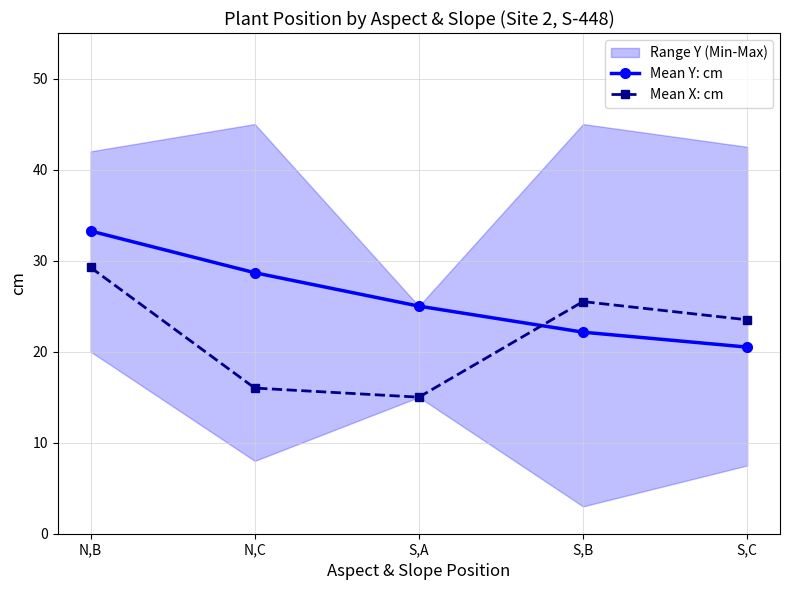

Which has a higher value, N,C or N,B?

N,B